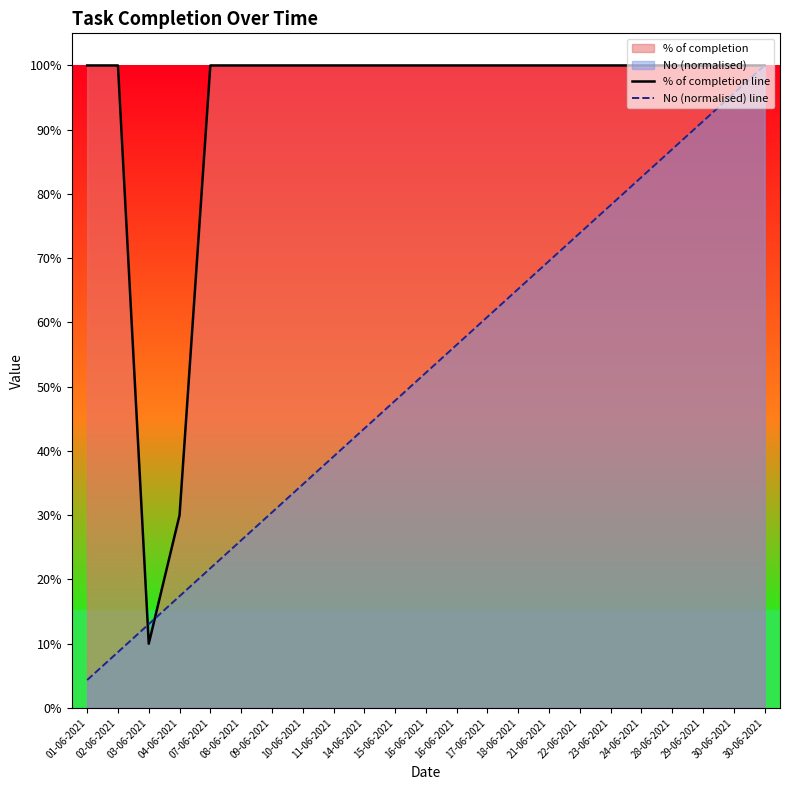

Reading left to right, what are all the values shown in this chart?

% of completion line: 1.0	1.0	0.1	0.3	1.0	1.0	1.0	1.0	1.0	1.0	1.0	1.0	1.0	1.0	1.0	1.0	1.0	1.0	1.0	1.0	1.0	1.0	1.0
No (normalised) line: 0.0	0.1	0.1	0.2	0.2	0.3	0.3	0.3	0.4	0.4	0.5	0.5	0.6	0.6	0.7	0.7	0.7	0.8	0.8	0.9	0.9	1.0	1.0